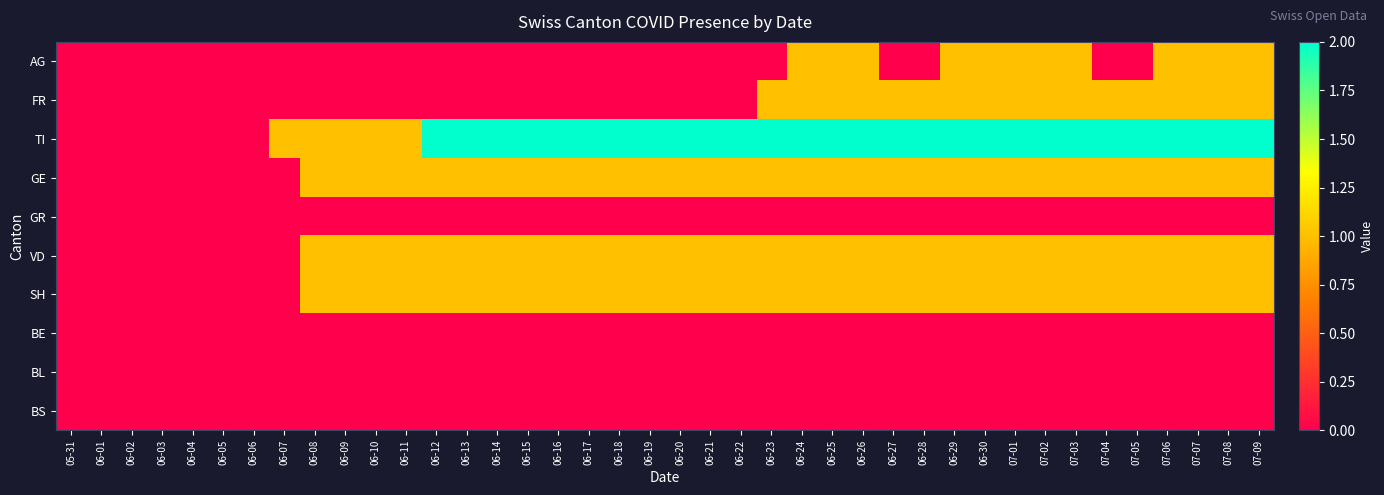

Reading left to right, extract all data points from this chart.

AG: 05-31=0	06-01=0	06-02=0	06-03=0	06-04=0	06-05=0	06-06=0	06-07=0	06-08=0	06-09=0	06-10=0	06-11=0	06-12=0	06-13=0	06-14=0	06-15=0	06-16=0	06-17=0	06-18=0	06-19=0	06-20=0	06-21=0	06-22=0	06-23=0	06-24=1	06-25=1	06-26=1	06-27=0	06-28=0	06-29=1	06-30=1	07-01=1	07-02=1	07-03=1	07-04=0	07-05=0	07-06=1	07-07=1	07-08=1	07-09=1
FR: 05-31=0	06-01=0	06-02=0	06-03=0	06-04=0	06-05=0	06-06=0	06-07=0	06-08=0	06-09=0	06-10=0	06-11=0	06-12=0	06-13=0	06-14=0	06-15=0	06-16=0	06-17=0	06-18=0	06-19=0	06-20=0	06-21=0	06-22=0	06-23=1	06-24=1	06-25=1	06-26=1	06-27=1	06-28=1	06-29=1	06-30=1	07-01=1	07-02=1	07-03=1	07-04=1	07-05=1	07-06=1	07-07=1	07-08=1	07-09=1
TI: 05-31=0	06-01=0	06-02=0	06-03=0	06-04=0	06-05=0	06-06=0	06-07=1	06-08=1	06-09=1	06-10=1	06-11=1	06-12=2	06-13=2	06-14=2	06-15=2	06-16=2	06-17=2	06-18=2	06-19=2	06-20=2	06-21=2	06-22=2	06-23=2	06-24=2	06-25=2	06-26=2	06-27=2	06-28=2	06-29=2	06-30=2	07-01=2	07-02=2	07-03=2	07-04=2	07-05=2	07-06=2	07-07=2	07-08=2	07-09=2
GE: 05-31=0	06-01=0	06-02=0	06-03=0	06-04=0	06-05=0	06-06=0	06-07=0	06-08=1	06-09=1	06-10=1	06-11=1	06-12=1	06-13=1	06-14=1	06-15=1	06-16=1	06-17=1	06-18=1	06-19=1	06-20=1	06-21=1	06-22=1	06-23=1	06-24=1	06-25=1	06-26=1	06-27=1	06-28=1	06-29=1	06-30=1	07-01=1	07-02=1	07-03=1	07-04=1	07-05=1	07-06=1	07-07=1	07-08=1	07-09=1
GR: 05-31=0	06-01=0	06-02=0	06-03=0	06-04=0	06-05=0	06-06=0	06-07=0	06-08=0	06-09=0	06-10=0	06-11=0	06-12=0	06-13=0	06-14=0	06-15=0	06-16=0	06-17=0	06-18=0	06-19=0	06-20=0	06-21=0	06-22=0	06-23=0	06-24=0	06-25=0	06-26=0	06-27=0	06-28=0	06-29=0	06-30=0	07-01=0	07-02=0	07-03=0	07-04=0	07-05=0	07-06=0	07-07=0	07-08=0	07-09=0
VD: 05-31=0	06-01=0	06-02=0	06-03=0	06-04=0	06-05=0	06-06=0	06-07=0	06-08=1	06-09=1	06-10=1	06-11=1	06-12=1	06-13=1	06-14=1	06-15=1	06-16=1	06-17=1	06-18=1	06-19=1	06-20=1	06-21=1	06-22=1	06-23=1	06-24=1	06-25=1	06-26=1	06-27=1	06-28=1	06-29=1	06-30=1	07-01=1	07-02=1	07-03=1	07-04=1	07-05=1	07-06=1	07-07=1	07-08=1	07-09=1
SH: 05-31=0	06-01=0	06-02=0	06-03=0	06-04=0	06-05=0	06-06=0	06-07=0	06-08=1	06-09=1	06-10=1	06-11=1	06-12=1	06-13=1	06-14=1	06-15=1	06-16=1	06-17=1	06-18=1	06-19=1	06-20=1	06-21=1	06-22=1	06-23=1	06-24=1	06-25=1	06-26=1	06-27=1	06-28=1	06-29=1	06-30=1	07-01=1	07-02=1	07-03=1	07-04=1	07-05=1	07-06=1	07-07=1	07-08=1	07-09=1
BE: 05-31=0	06-01=0	06-02=0	06-03=0	06-04=0	06-05=0	06-06=0	06-07=0	06-08=0	06-09=0	06-10=0	06-11=0	06-12=0	06-13=0	06-14=0	06-15=0	06-16=0	06-17=0	06-18=0	06-19=0	06-20=0	06-21=0	06-22=0	06-23=0	06-24=0	06-25=0	06-26=0	06-27=0	06-28=0	06-29=0	06-30=0	07-01=0	07-02=0	07-03=0	07-04=0	07-05=0	07-06=0	07-07=0	07-08=0	07-09=0
BL: 05-31=0	06-01=0	06-02=0	06-03=0	06-04=0	06-05=0	06-06=0	06-07=0	06-08=0	06-09=0	06-10=0	06-11=0	06-12=0	06-13=0	06-14=0	06-15=0	06-16=0	06-17=0	06-18=0	06-19=0	06-20=0	06-21=0	06-22=0	06-23=0	06-24=0	06-25=0	06-26=0	06-27=0	06-28=0	06-29=0	06-30=0	07-01=0	07-02=0	07-03=0	07-04=0	07-05=0	07-06=0	07-07=0	07-08=0	07-09=0
BS: 05-31=0	06-01=0	06-02=0	06-03=0	06-04=0	06-05=0	06-06=0	06-07=0	06-08=0	06-09=0	06-10=0	06-11=0	06-12=0	06-13=0	06-14=0	06-15=0	06-16=0	06-17=0	06-18=0	06-19=0	06-20=0	06-21=0	06-22=0	06-23=0	06-24=0	06-25=0	06-26=0	06-27=0	06-28=0	06-29=0	06-30=0	07-01=0	07-02=0	07-03=0	07-04=0	07-05=0	07-06=0	07-07=0	07-08=0	07-09=0